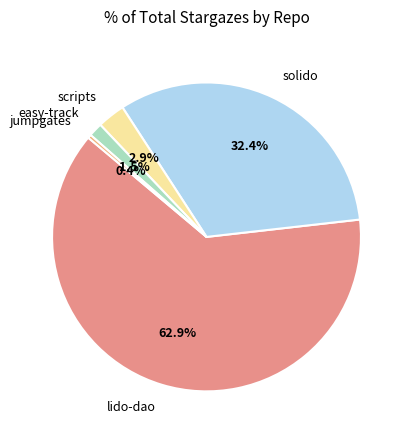

Count the number of slices in the pie.

5